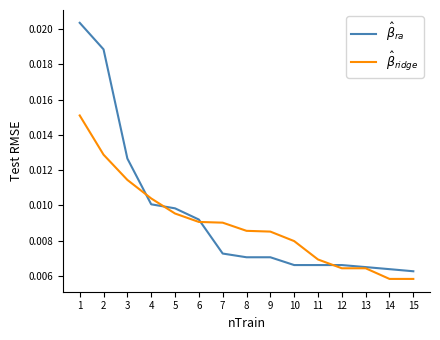

At how many categories does at least one series exceed 0?

15